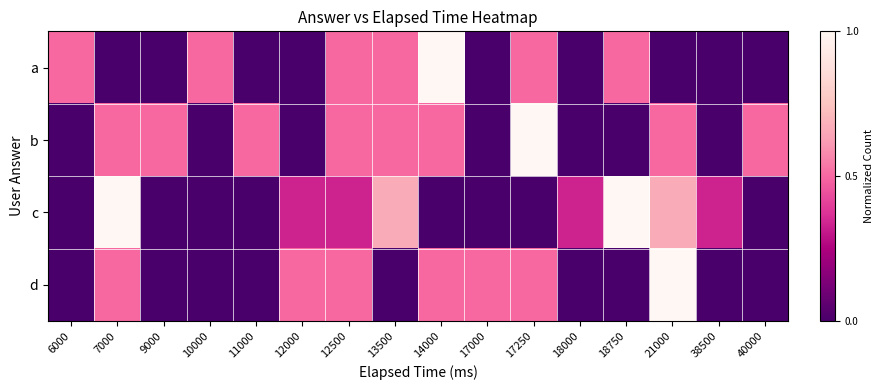

What is the maximum value shown in the chart?

1.0